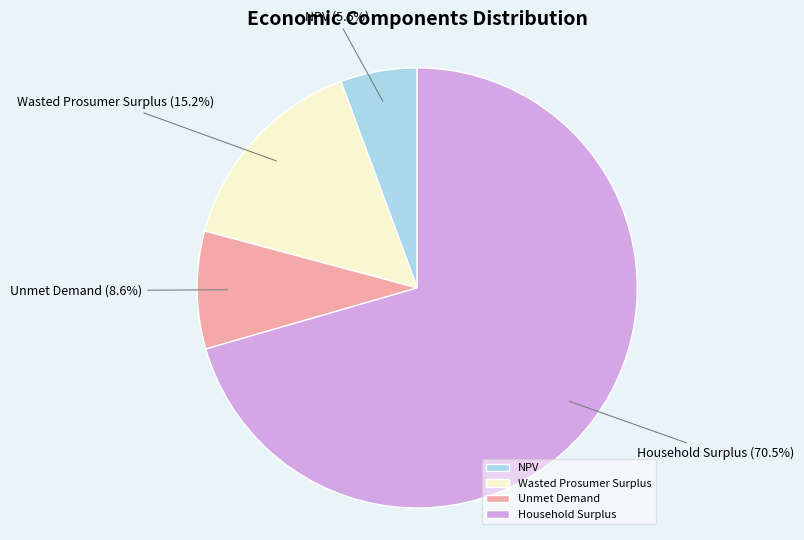

Rank the categories by value from lowest to highest.

NPV, Unmet Demand, Wasted Prosumer Surplus, Household Surplus